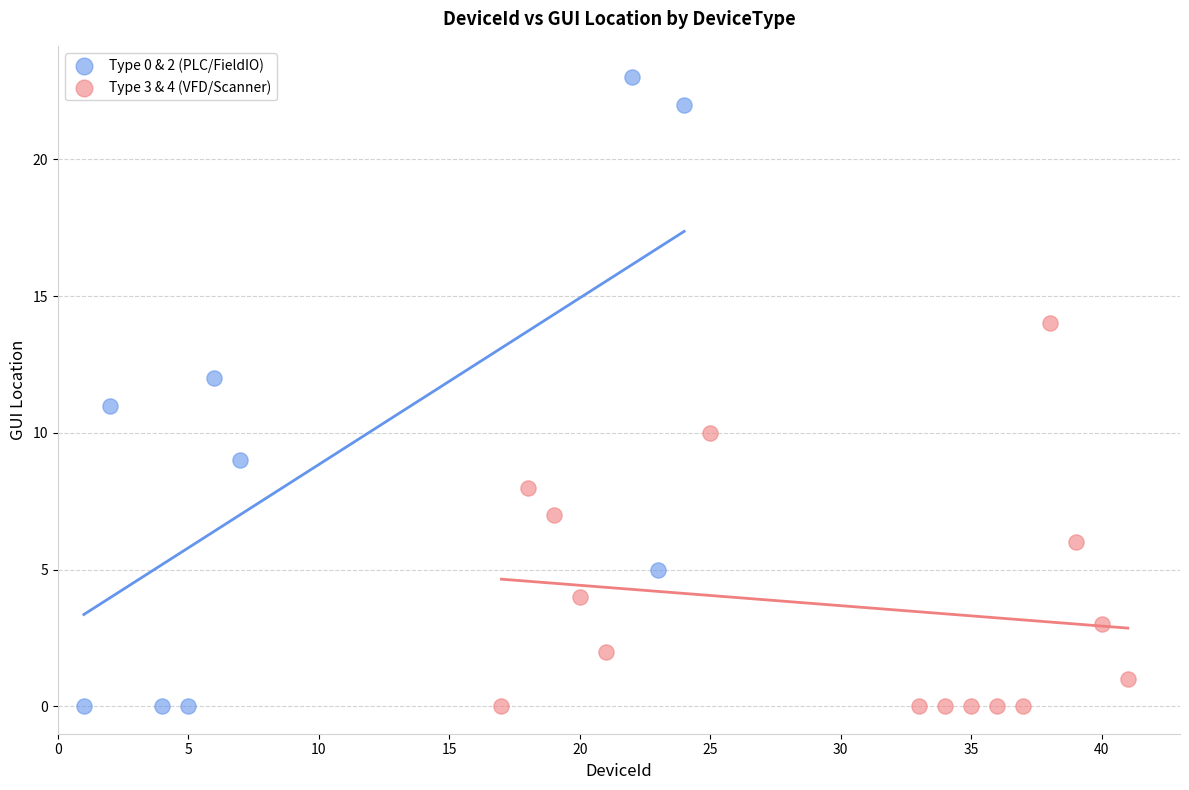

What are all the series names shown in the legend?

Type 0 & 2 (PLC/FieldIO), Type 3 & 4 (VFD/Scanner)